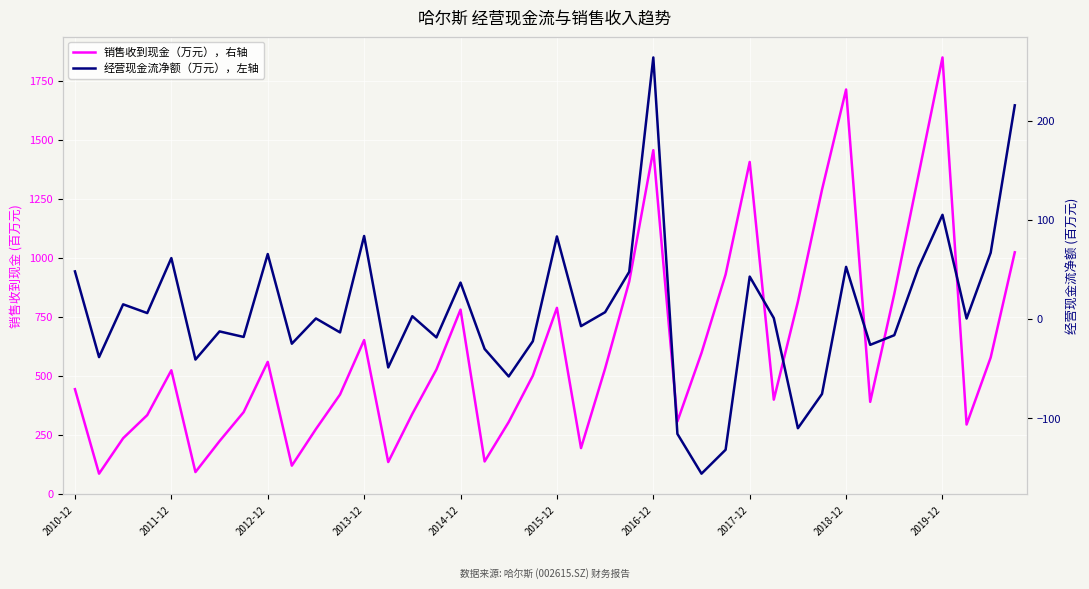

Is it true that 销售收到现金（万元），右轴 equals 340.2 at 14?

True